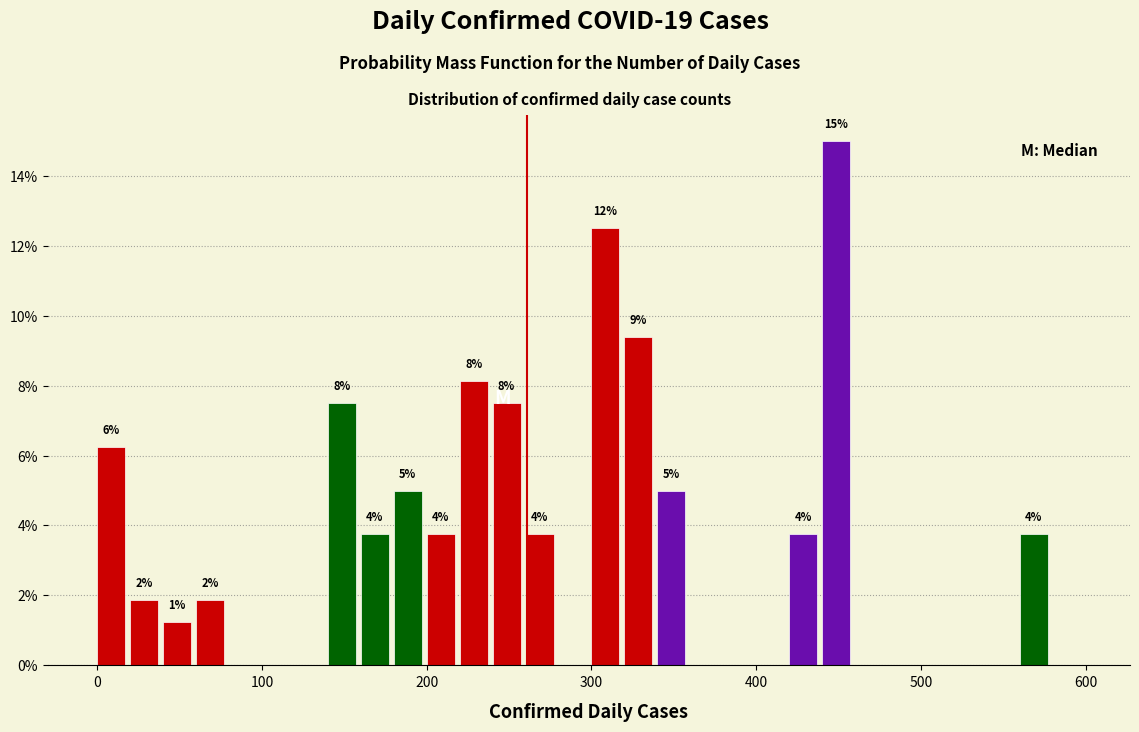

Read against the x-axis, roughly where is the centre of the tallest bar?

450